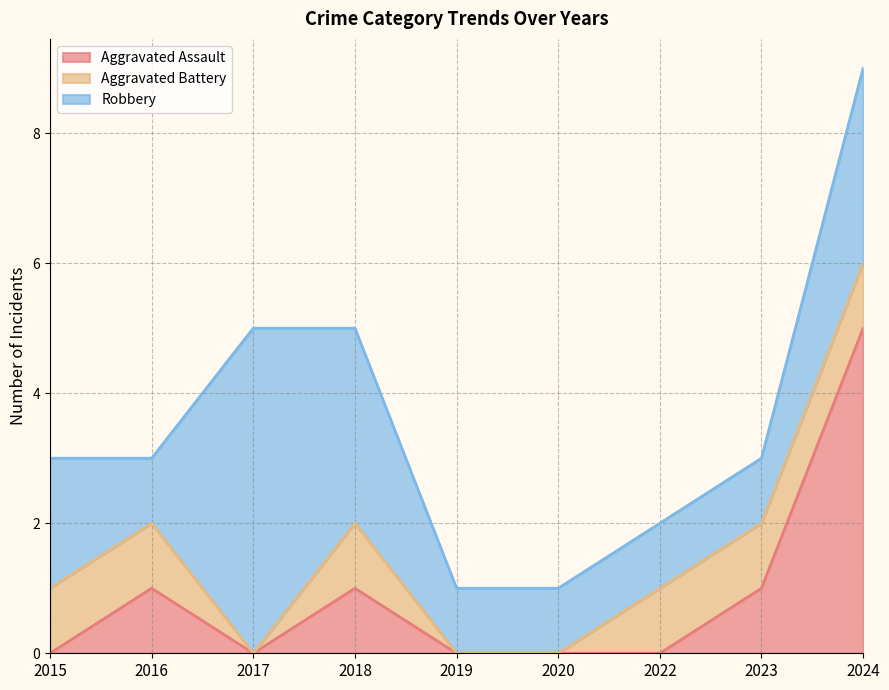

Does the chart have visible grid lines?

Yes